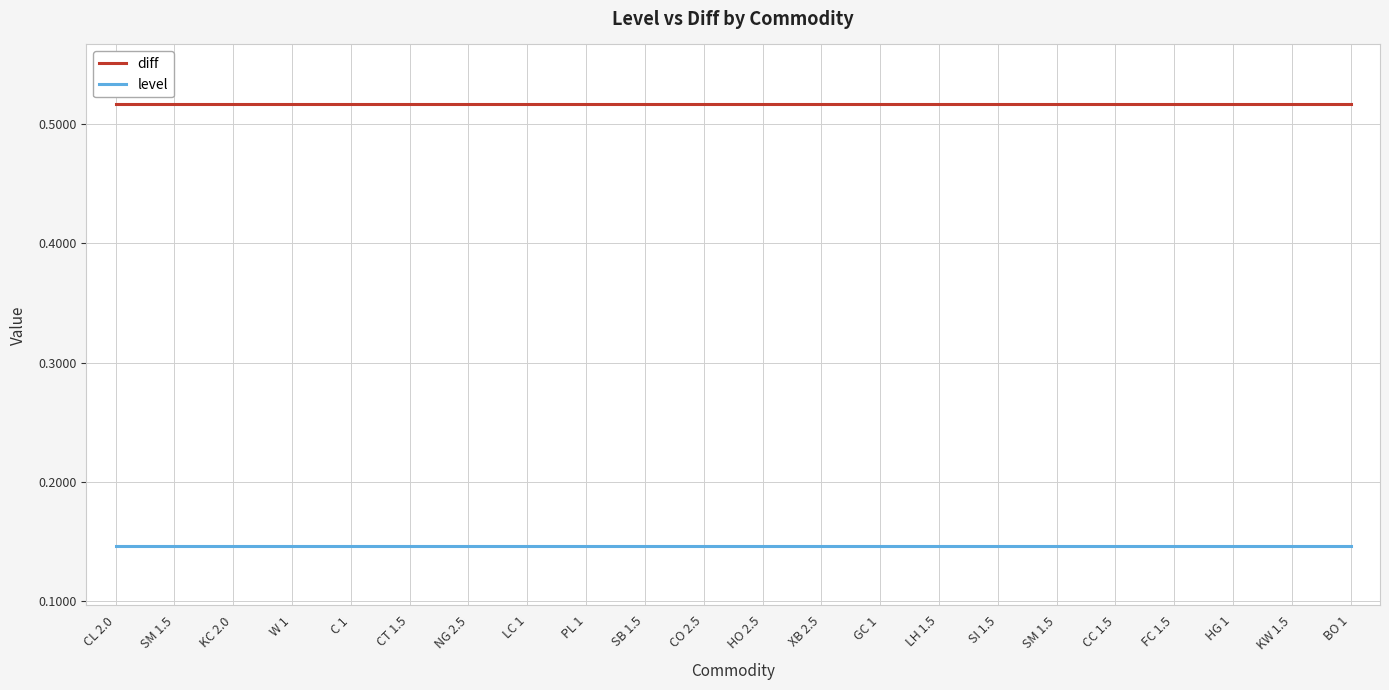

Is it true that level equals 0.1 at LH 1.5?

False